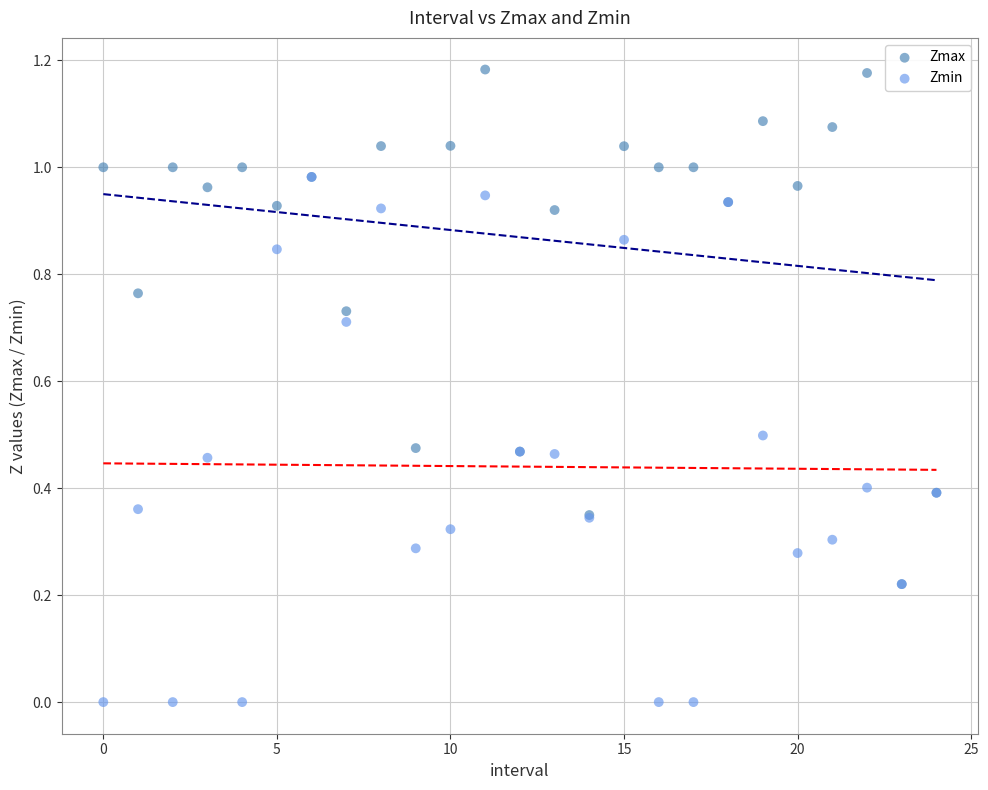

What are all the series names shown in the legend?

Zmax, Zmin